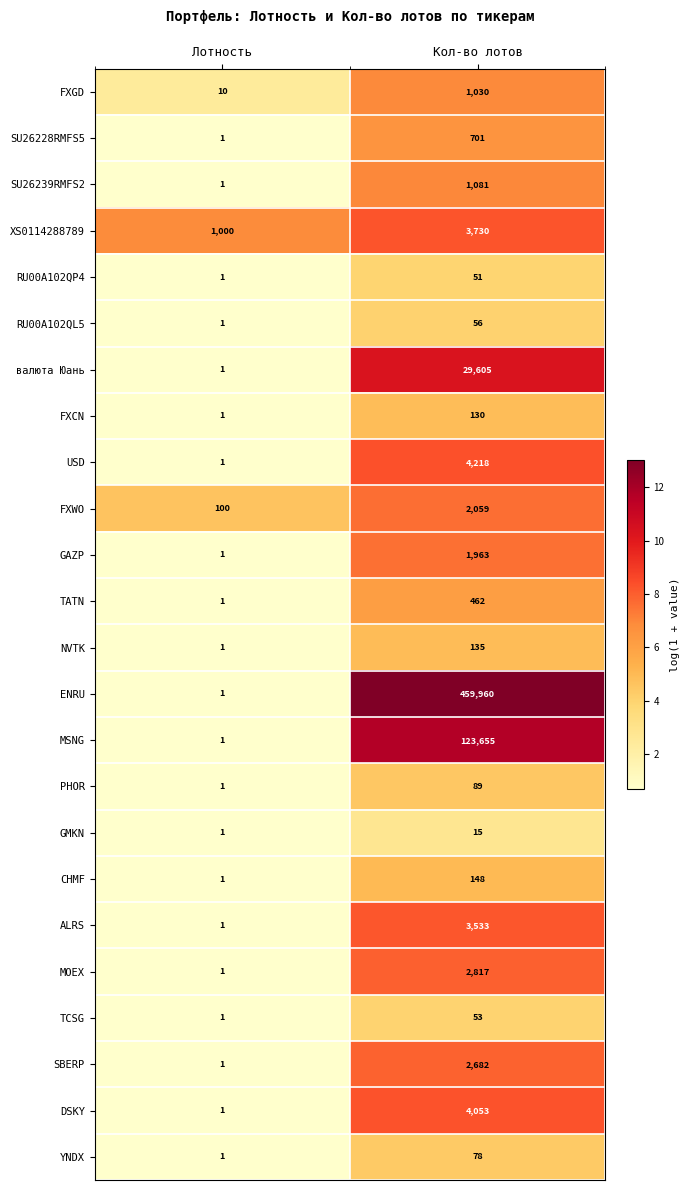

How many series are shown in this chart?

24